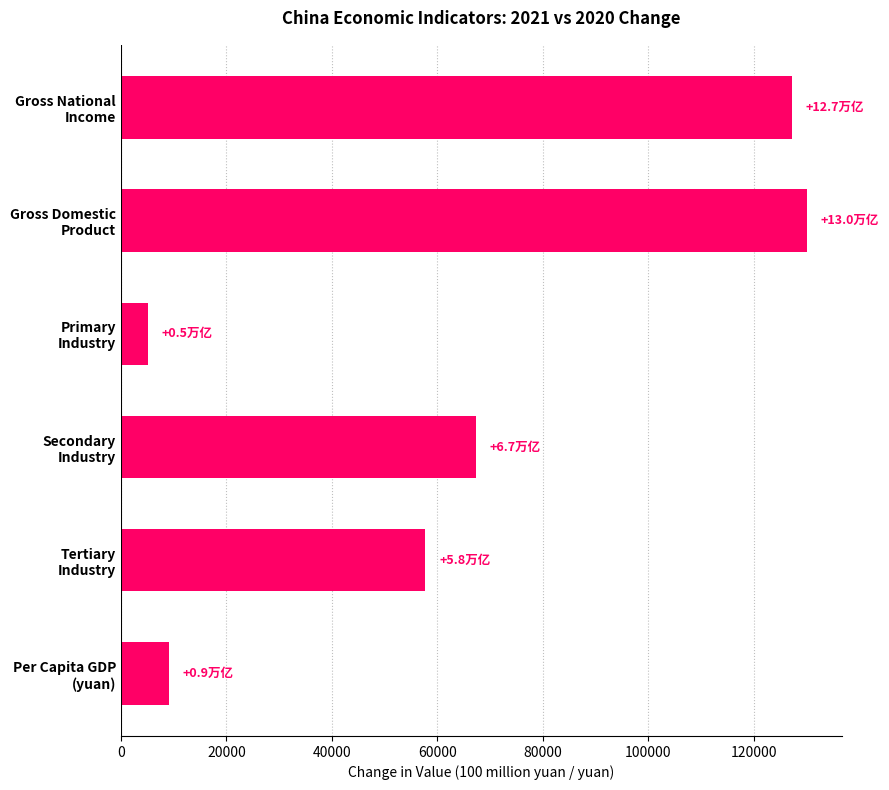

What is the value of the 1st bar from the top?

127154.7